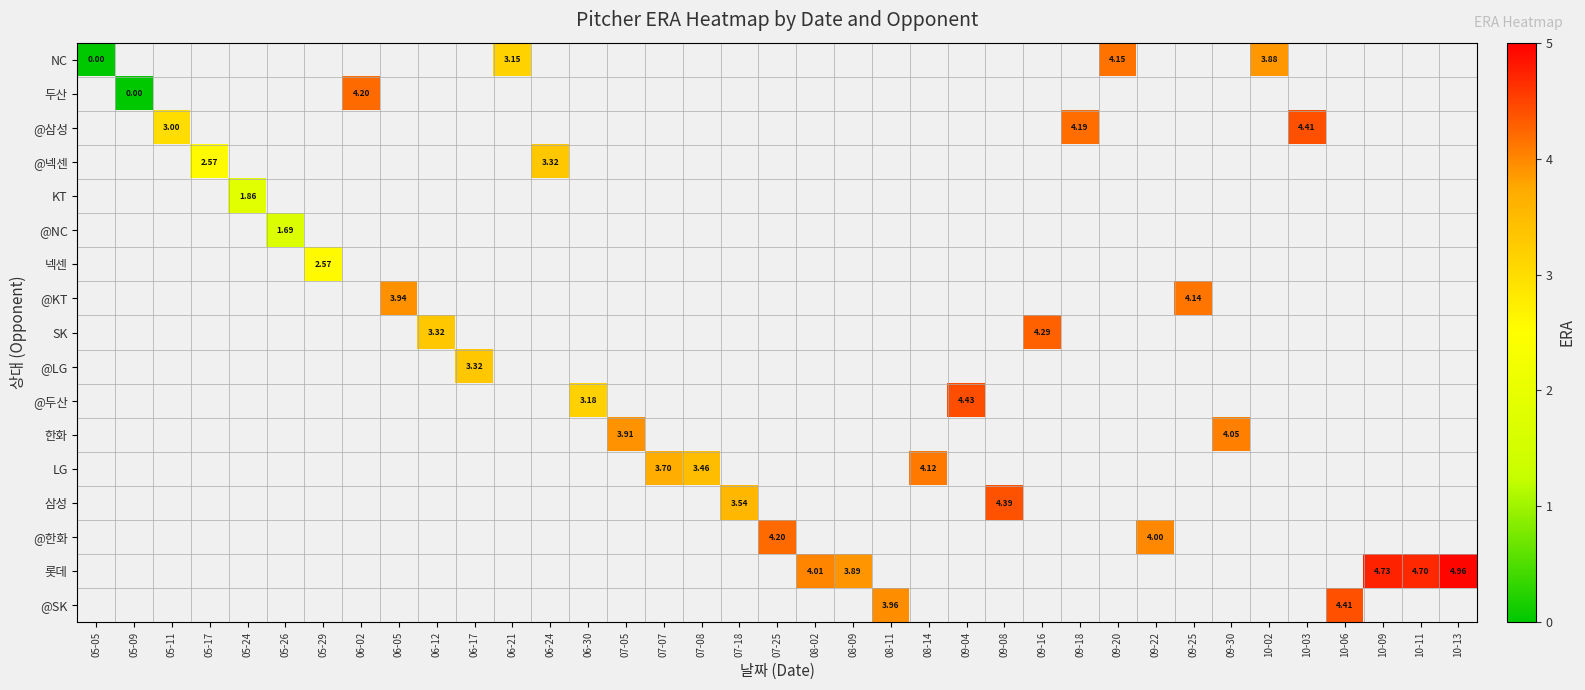

Which has a higher value, 05-26 or 06-05?

06-05